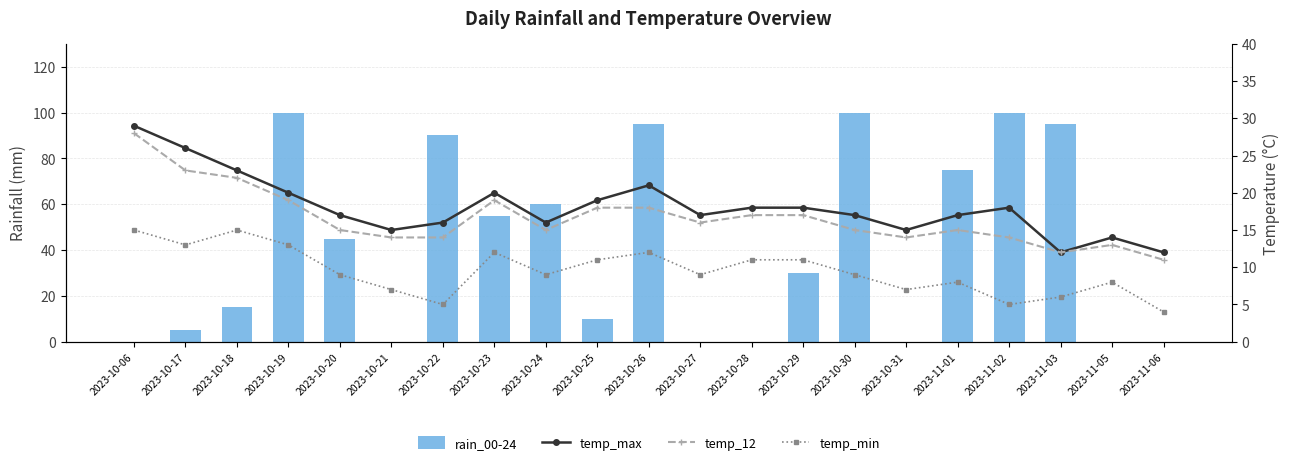

What are all the series names shown in the legend?

rain_00-24, temp_max, temp_12, temp_min